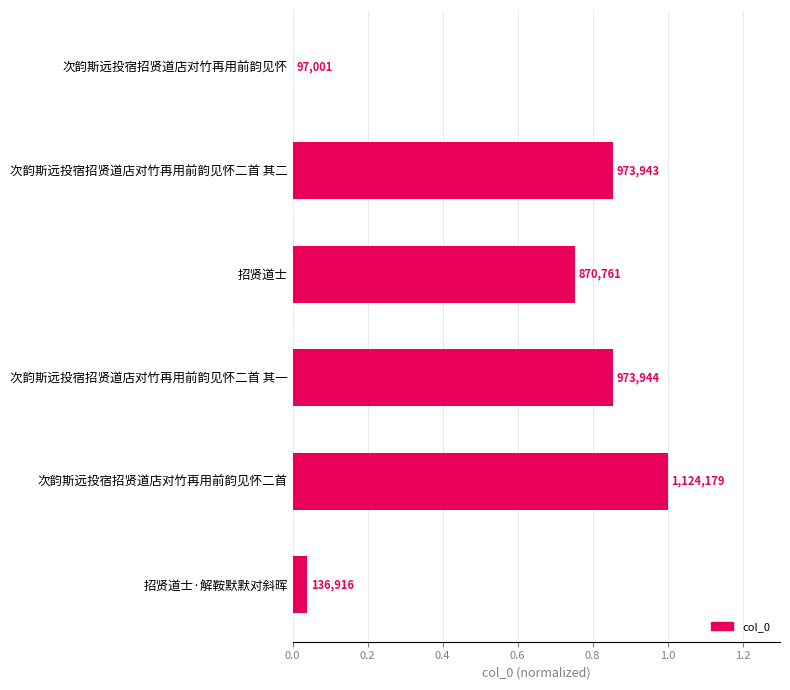

Are the bars grouped side by side (vs. stacked)?

No